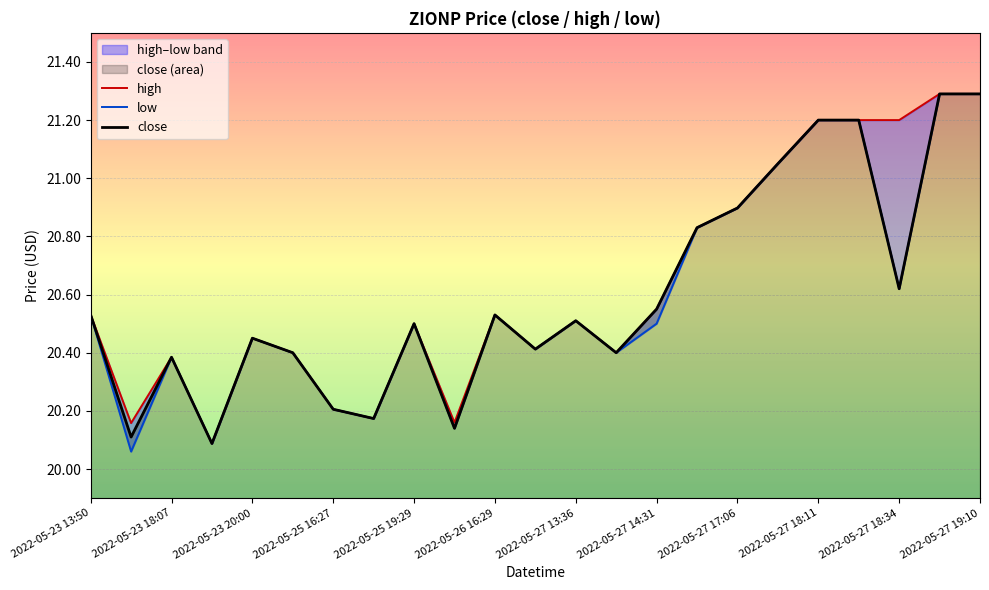

What is the smallest value displayed?

20.1